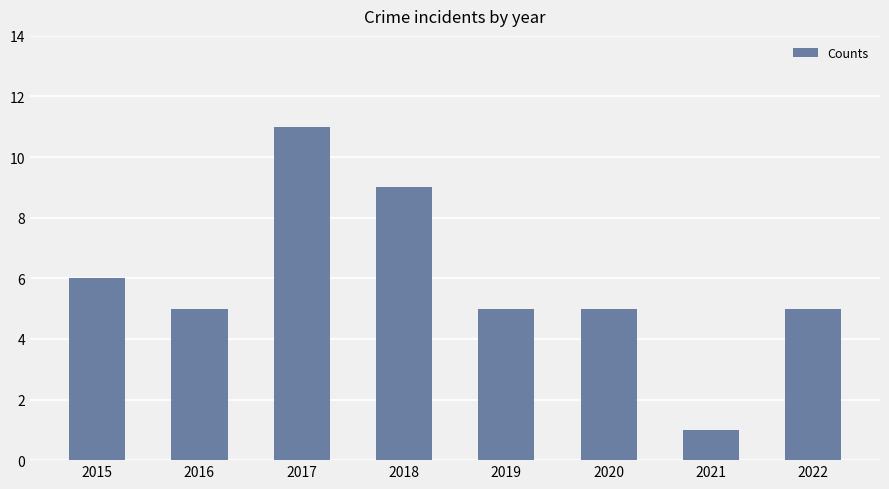

The value at 2021 is 1. True or false?

True